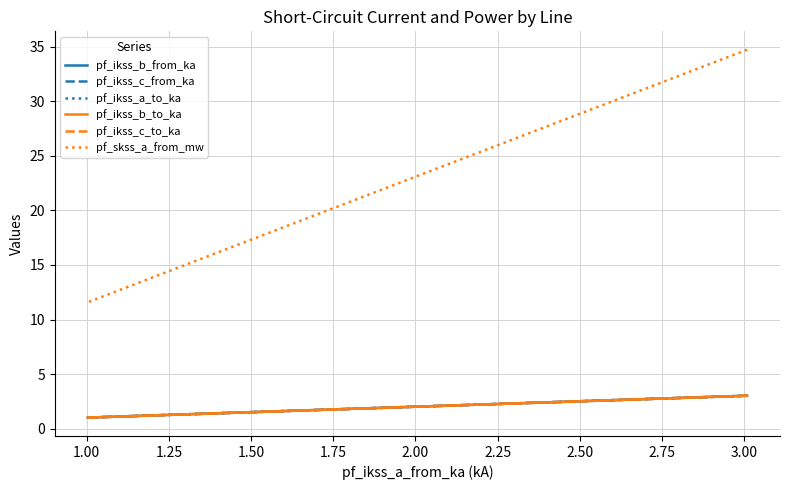

Which series has the largest total across all categories?

pf_skss_a_from_mw